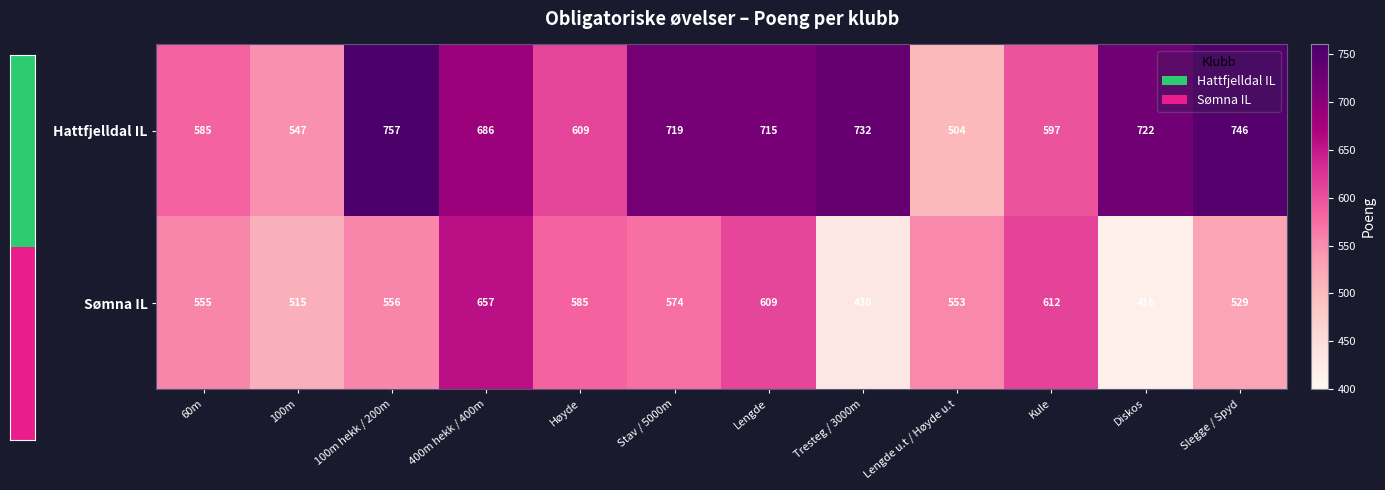

What is the difference between the Hattfjelldal IL values at Diskos and Lengde u.t / Høyde u.t?

218